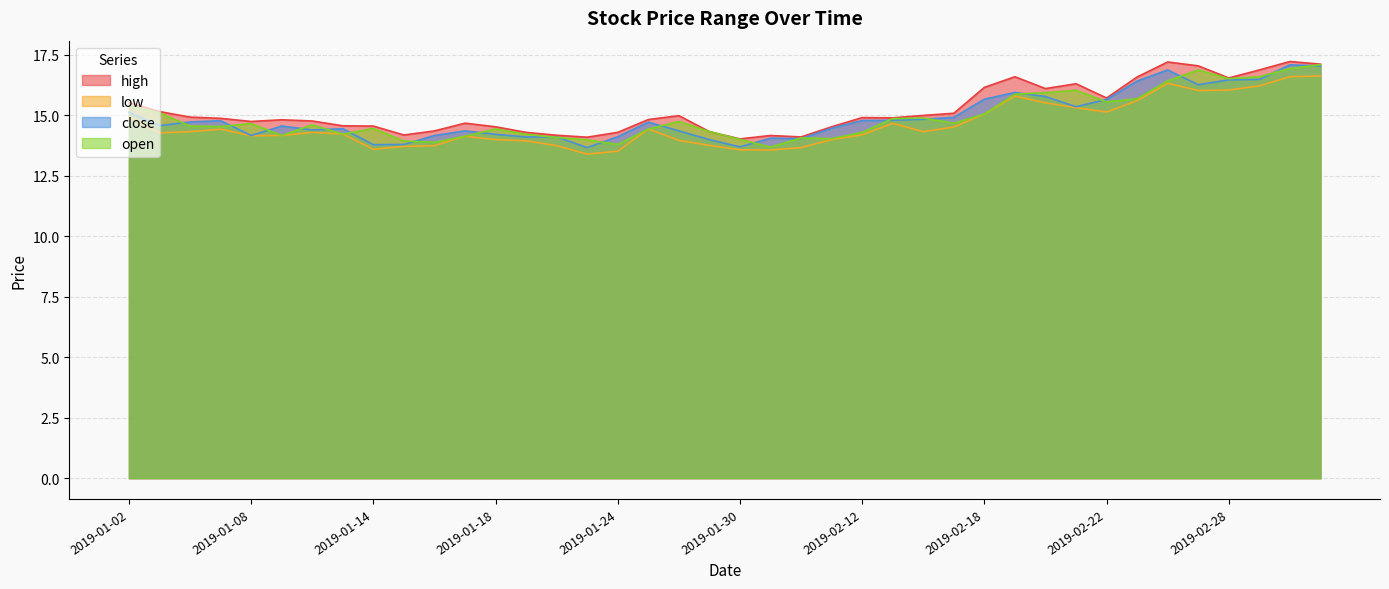

At which label is low closest to 15?

2019-02-18